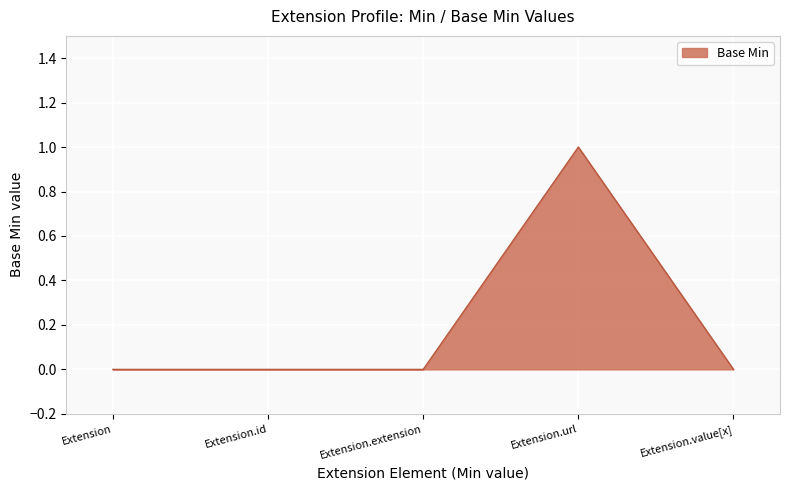

At which category does the chart reach its peak across all series?

Extension.url